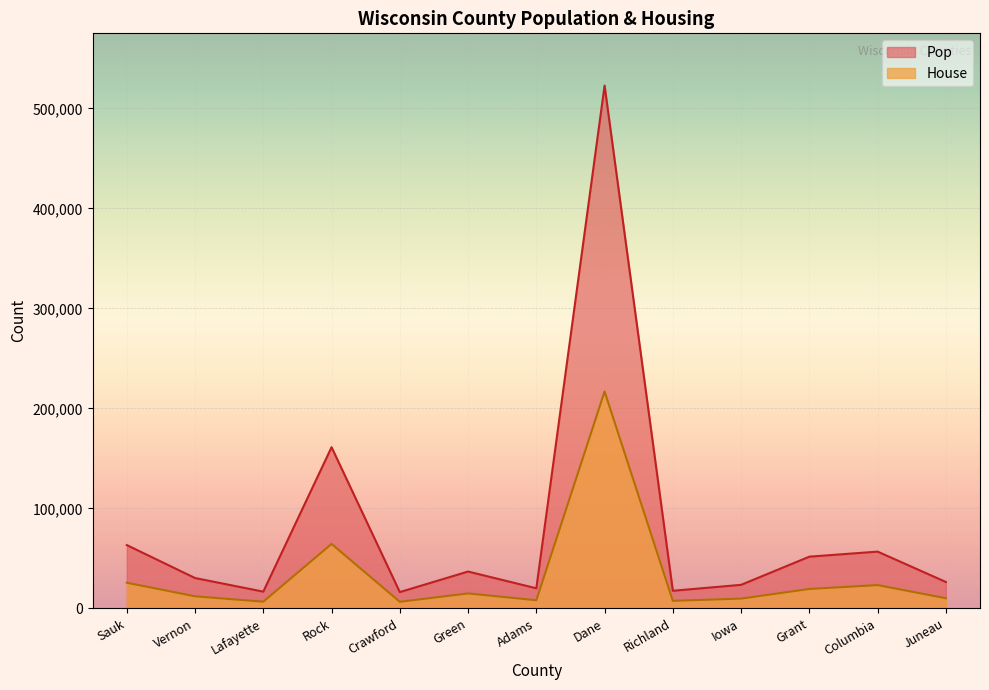

List the labels in order of Pop value, largest first.

Dane, Rock, Sauk, Columbia, Grant, Green, Vernon, Juneau, Iowa, Adams, Richland, Lafayette, Crawford